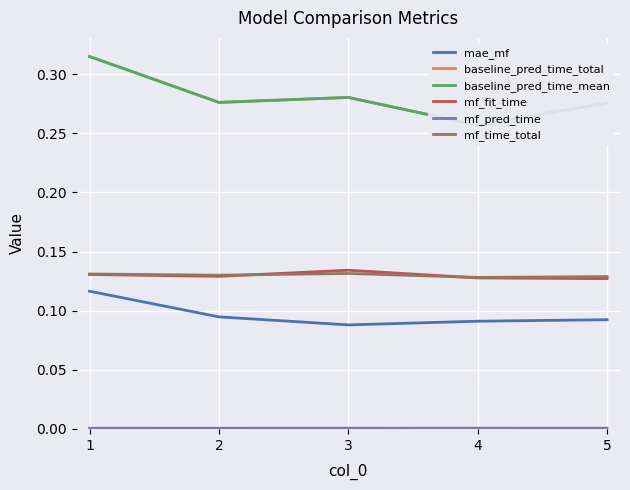

The mf_time_total series shows 0.1 at 5. True or false?

True